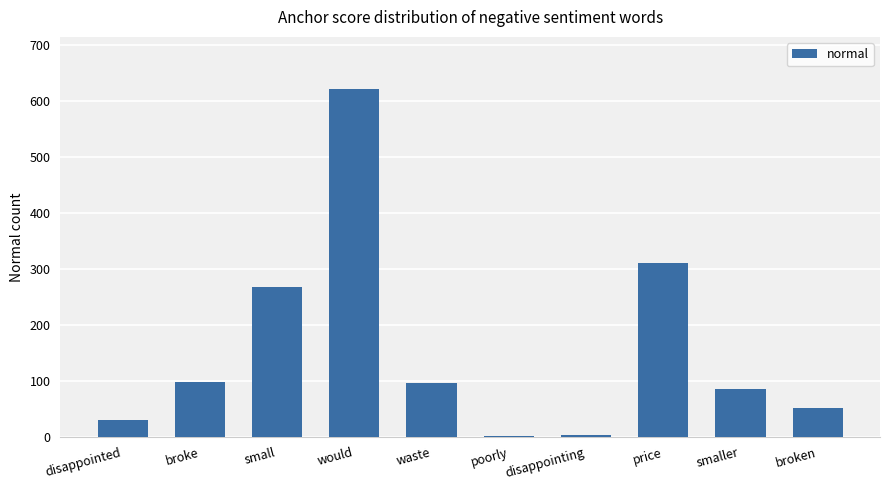

Is it true that the value at price is 455?

False